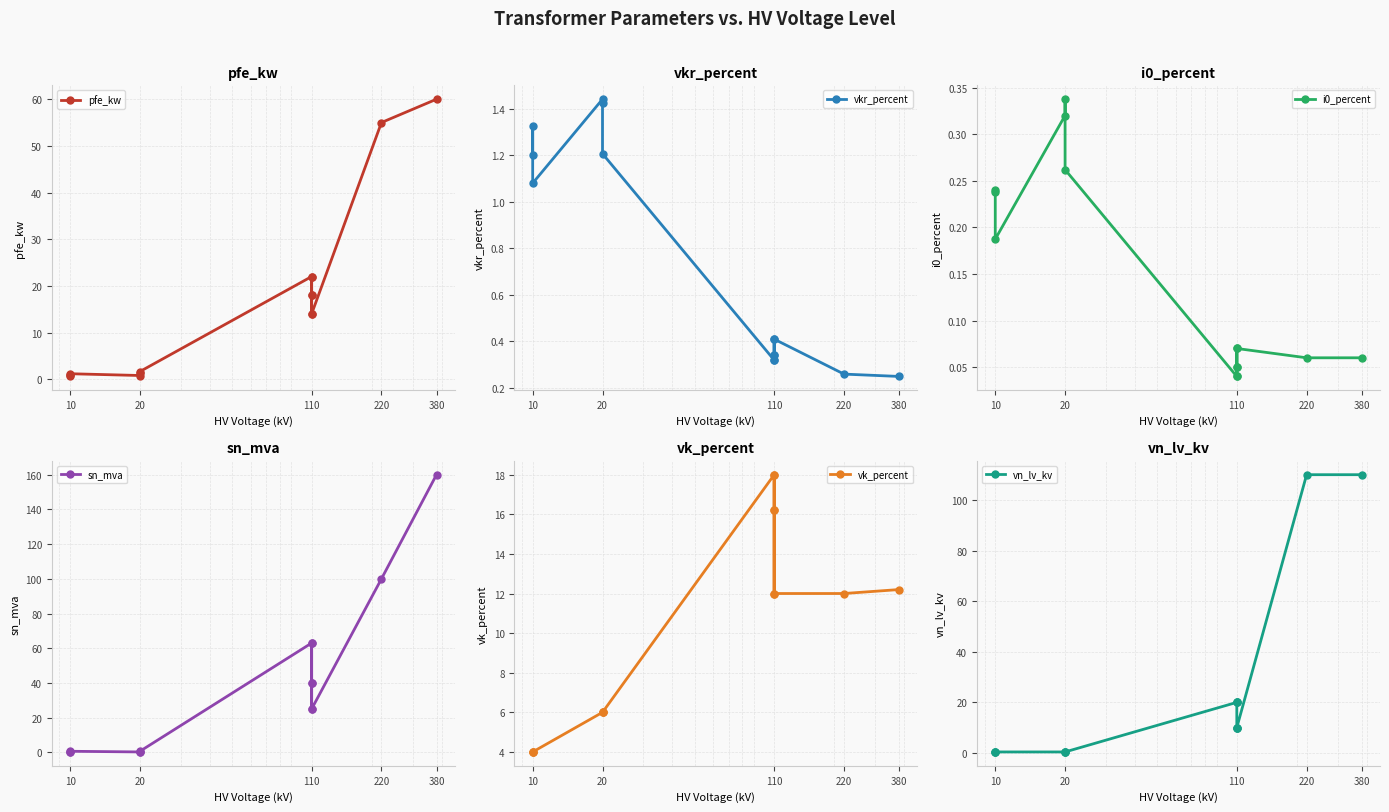

Reading left to right, list all the values displayed in this chart.

pfe_kw: 0.6	0.9	1.2	0.8	1.4	1.6	22.0	18.0	14.0	22.0	18.0	14.0	55.0	60.0
vkr_percent: 1.2	1.3	1.1	1.4	1.4	1.2	0.3	0.3	0.4	0.3	0.3	0.4	0.3	0.2
i0_percent: 0.2	0.2	0.2	0.3	0.3	0.3	0.0	0.1	0.1	0.0	0.1	0.1	0.1	0.1
sn_mva: 0.2	0.4	0.6	0.2	0.4	0.6	63.0	40.0	25.0	63.0	40.0	25.0	100.0	160.0
vk_percent: 4.0	4.0	4.0	6.0	6.0	6.0	18.0	16.2	12.0	18.0	16.2	12.0	12.0	12.2
vn_lv_kv: 0.4	0.4	0.4	0.4	0.4	0.4	20.0	20.0	20.0	10.0	10.0	10.0	110.0	110.0